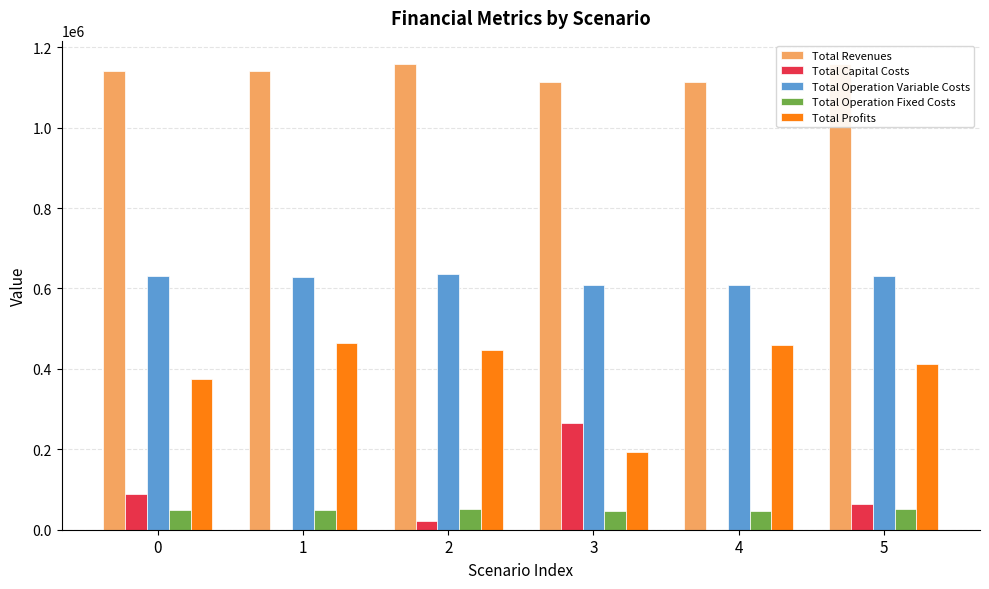

Which has a higher value, 1 or 2?

2